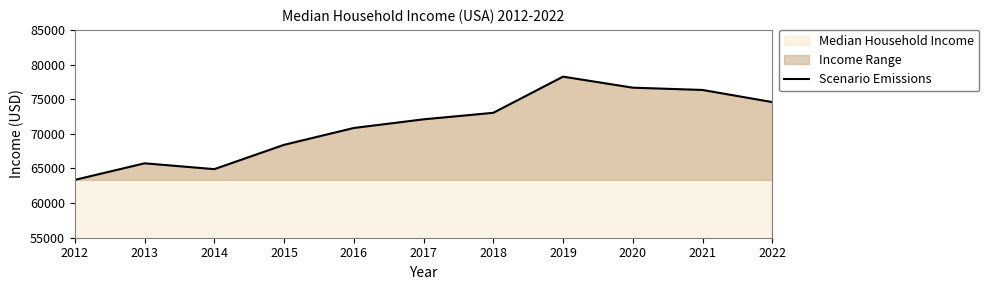

Which category has the highest value across all series?

2019